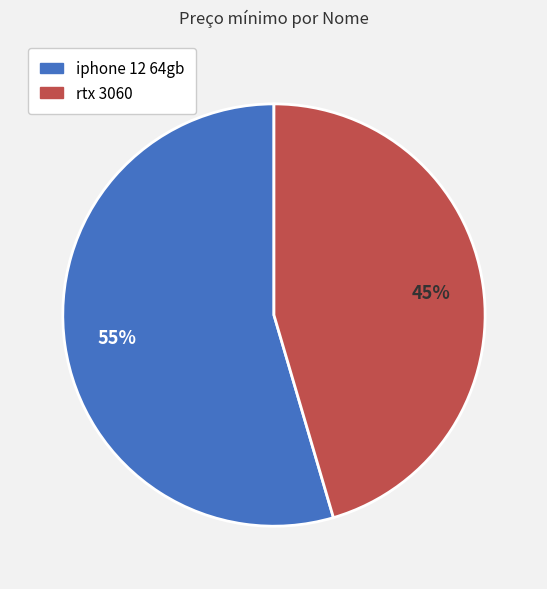

What is the largest slice in the pie chart?

iphone 12 64gb